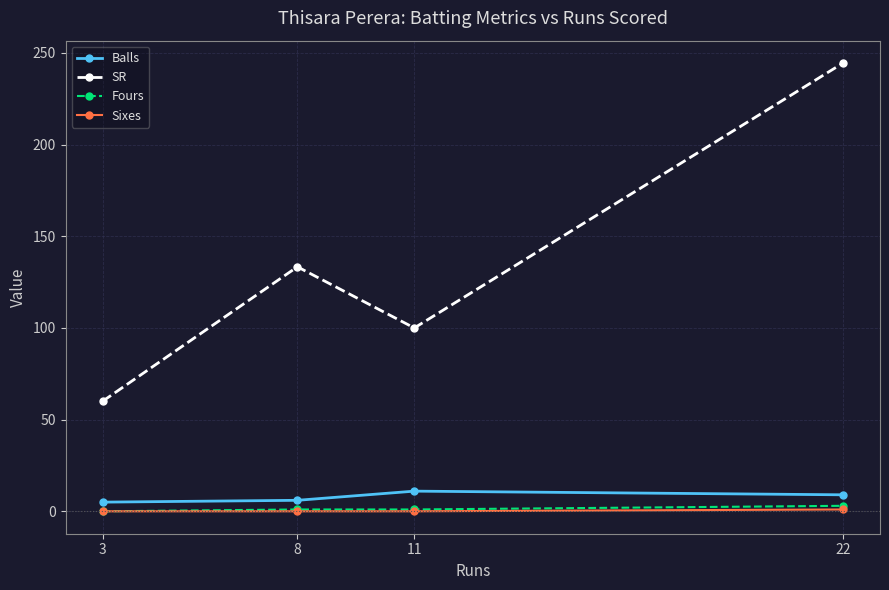

Count the Fours values in the range 1 to 3.

3